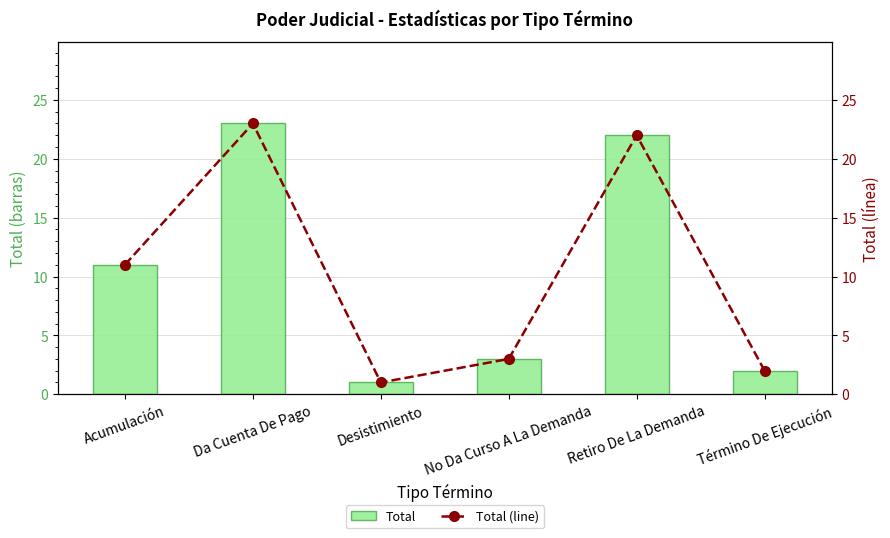

What is the approximate value of Total at Desistimiento?

1